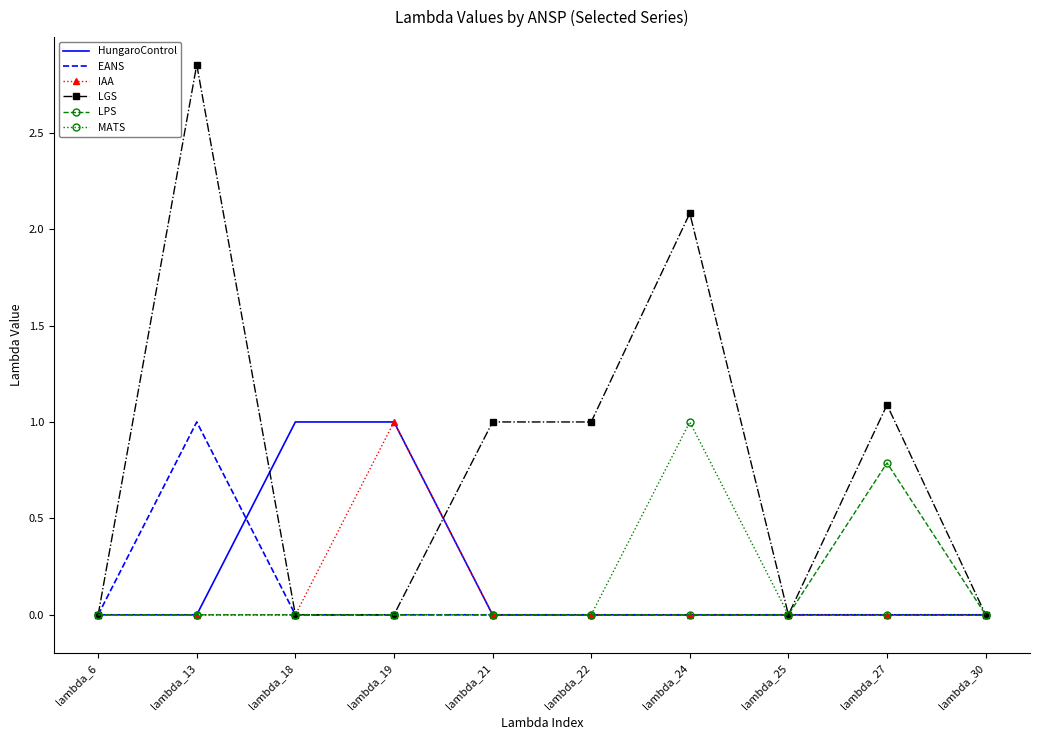

What is the sum of all LGS values?

8.0